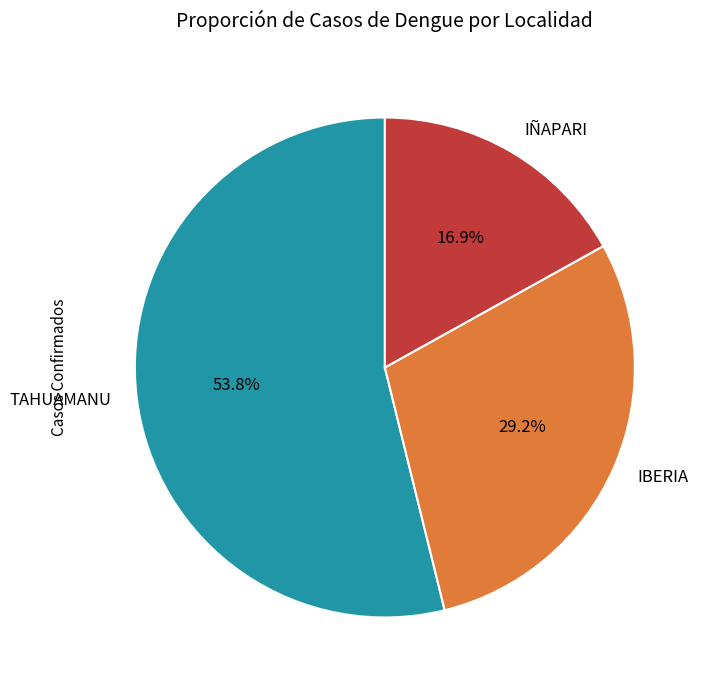

To the nearest percent, what is the difference between the IÑAPARI and IBERIA slice percentages?

12%